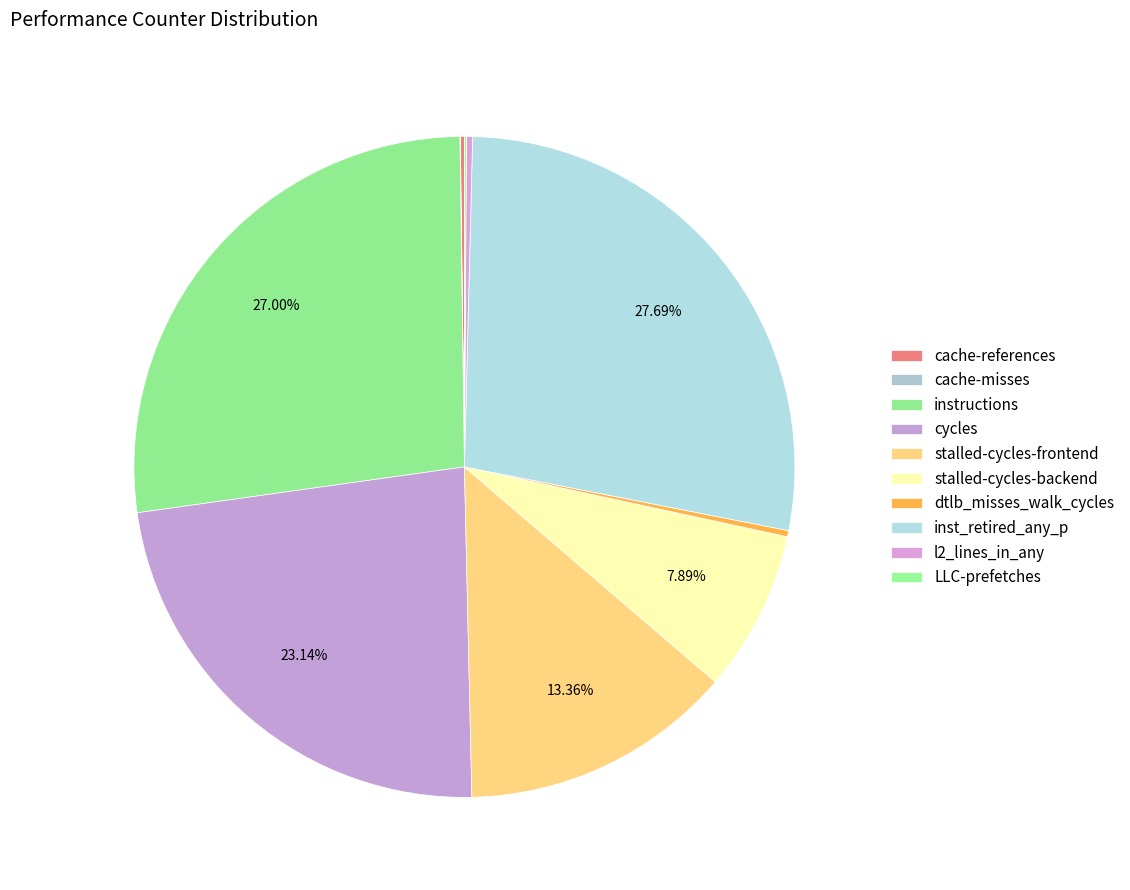

Which category has the smallest portion of the pie?

cache-misses